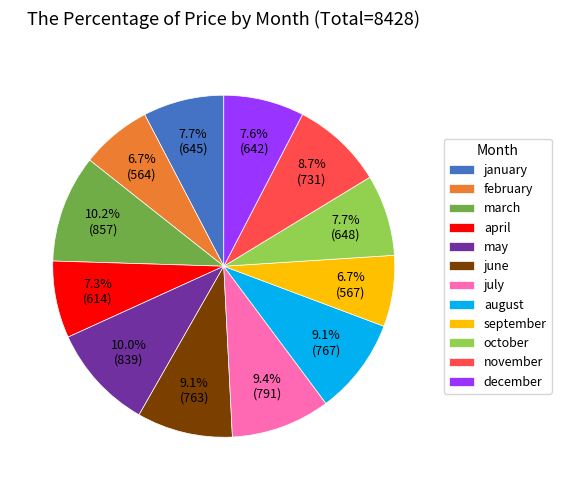

Is there a majority slice in this chart?

No